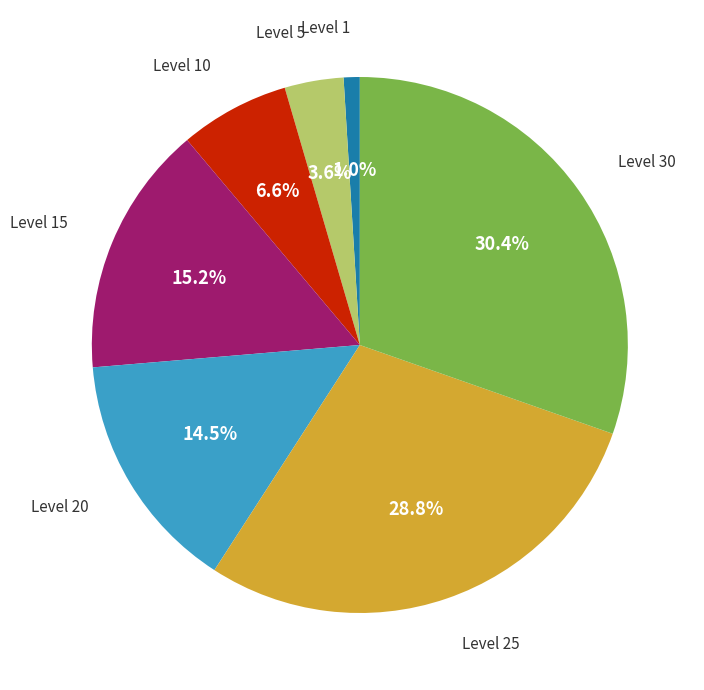

Is there a majority slice in this chart?

No